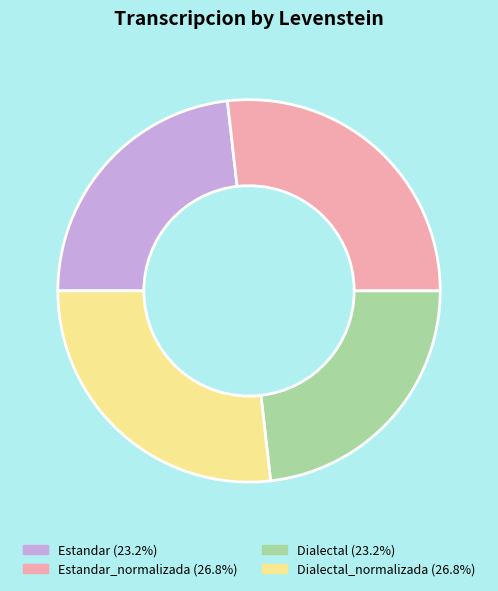

Is there a majority slice in this chart?

No